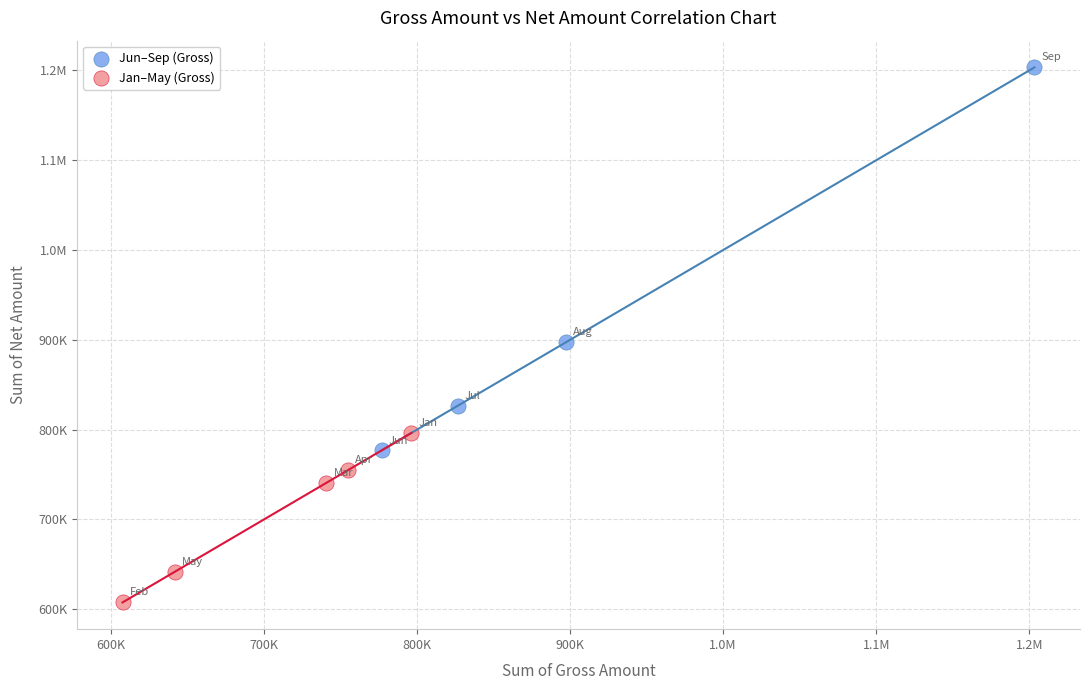

What are all the series names shown in the legend?

Jun–Sep (Gross), Jan–May (Gross)